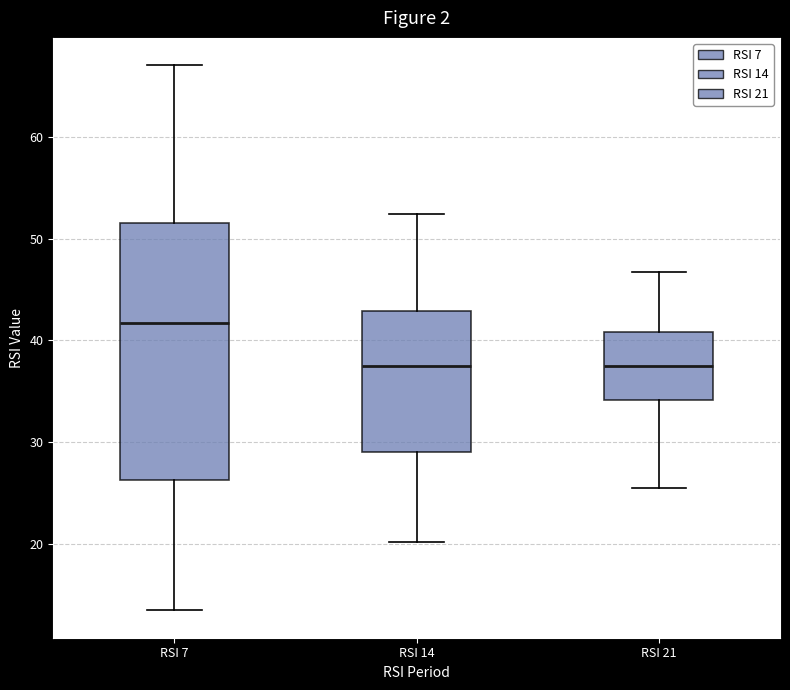

Comparing the boxes themselves (not the whiskers), which one is the tallest?

RSI 7